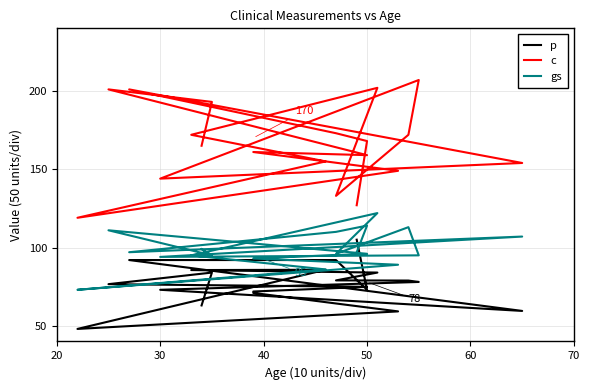

What are all the series names shown in the legend?

p, c, gs